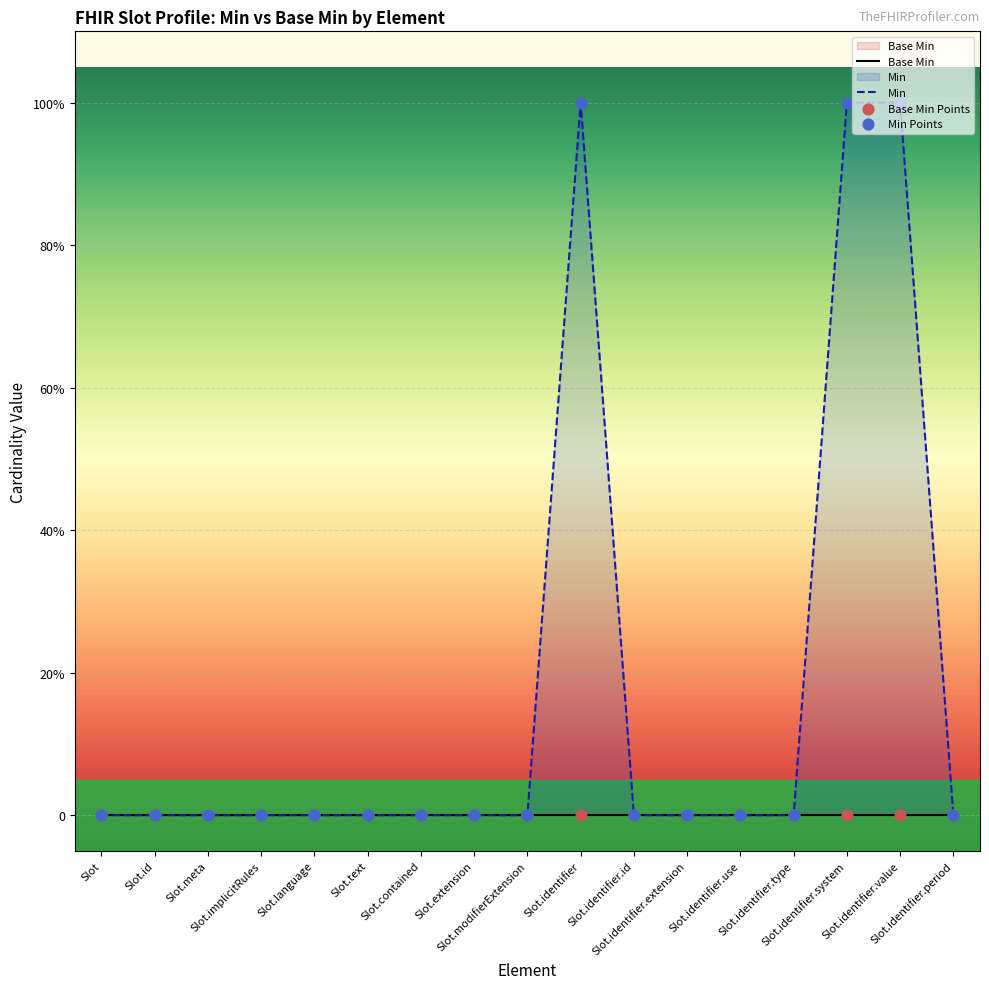

Which series has the largest total across all categories?

Min